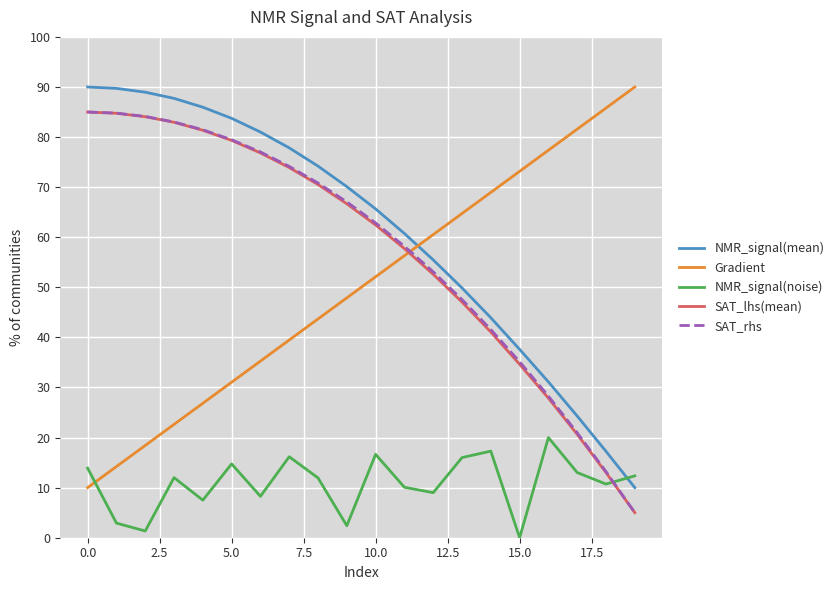

How many intersections are there between Gradient and NMR_signal(noise)?

1